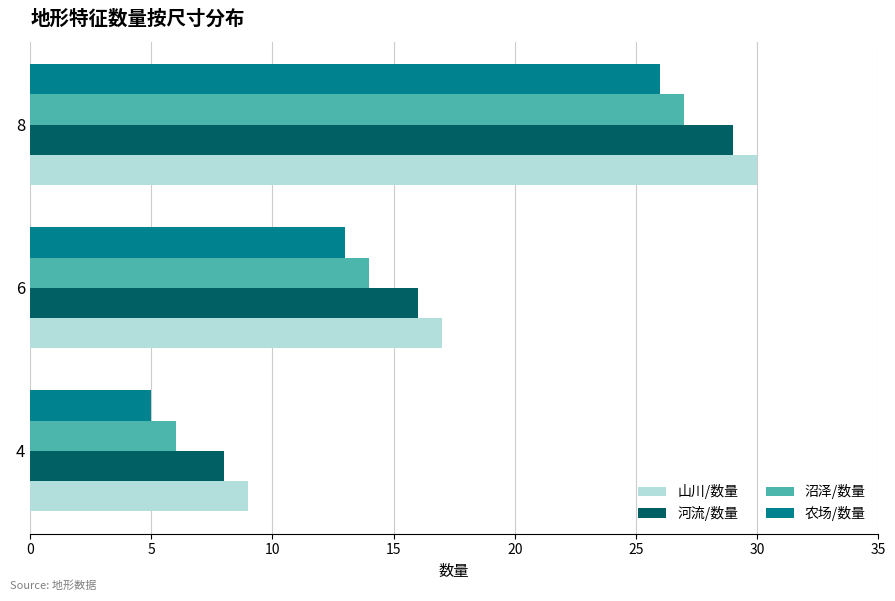

Read the 沼泽/数量 value at 4.

6